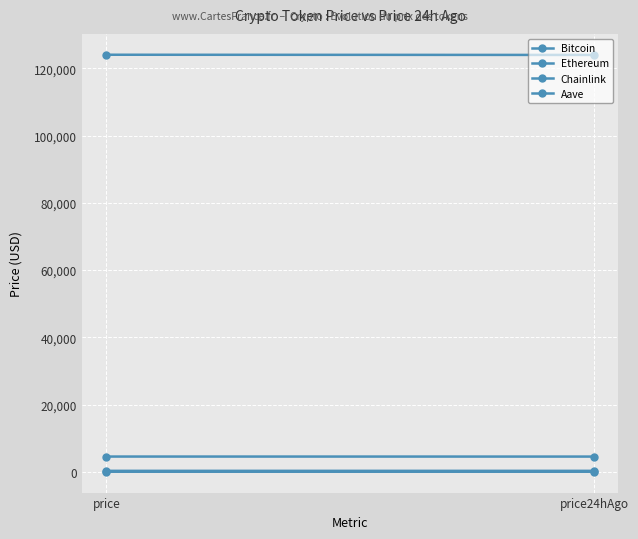

Count the Aave values in the range 286 to 287.

1